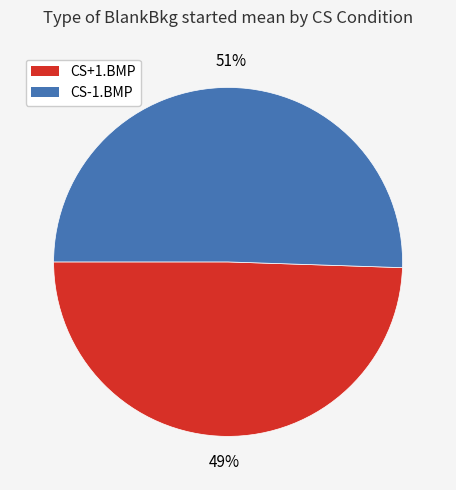

To the nearest percent, what is the average slice percentage?

50%